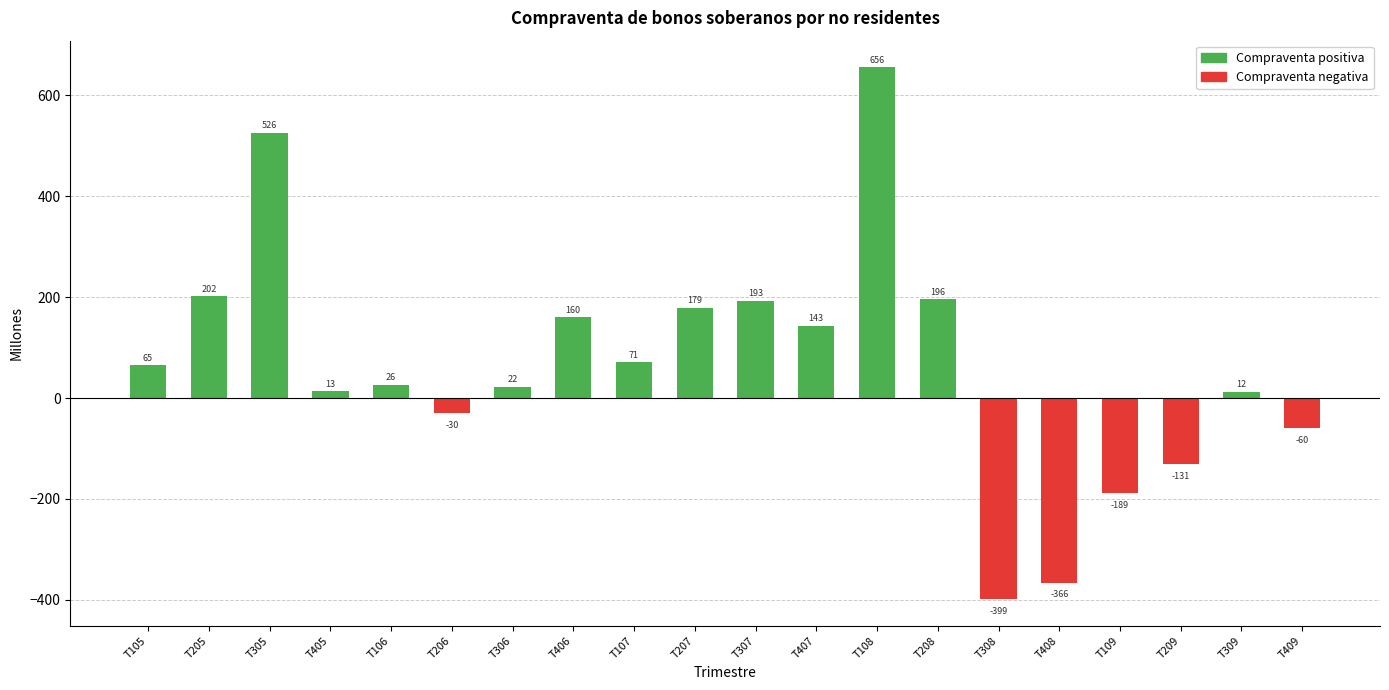

Between T208 and T308, which series saw the biggest shift?

Compraventa negativa